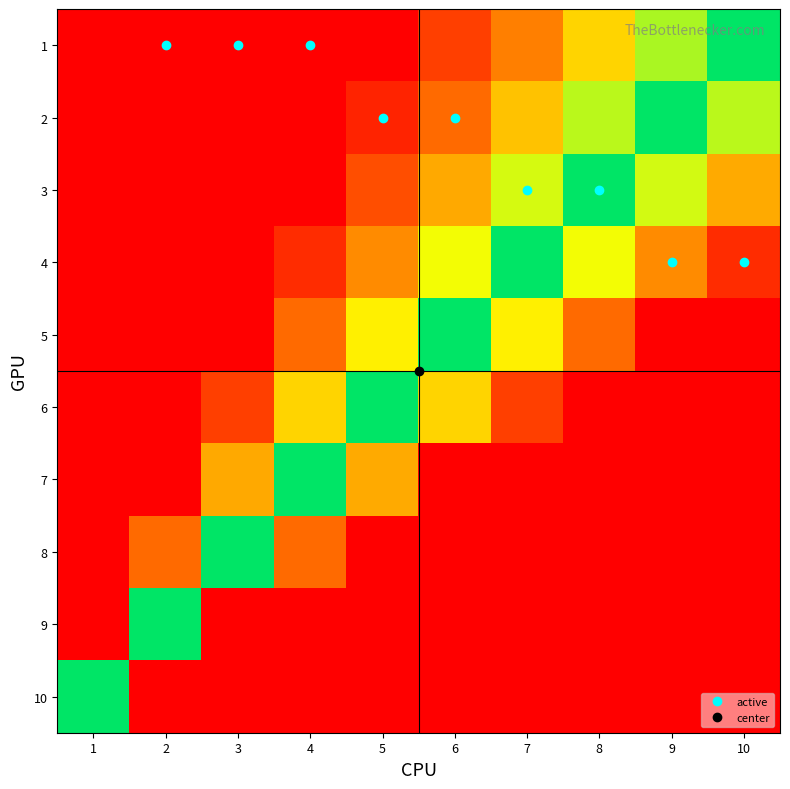

Between 2 and 9, which series saw the biggest shift?

2